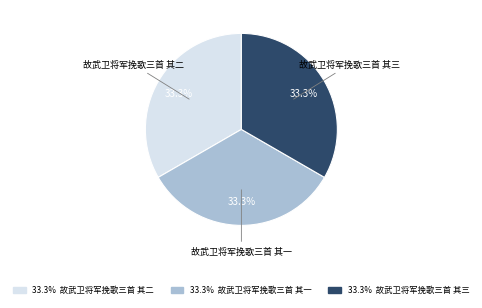

How many segments does this pie chart have?

3